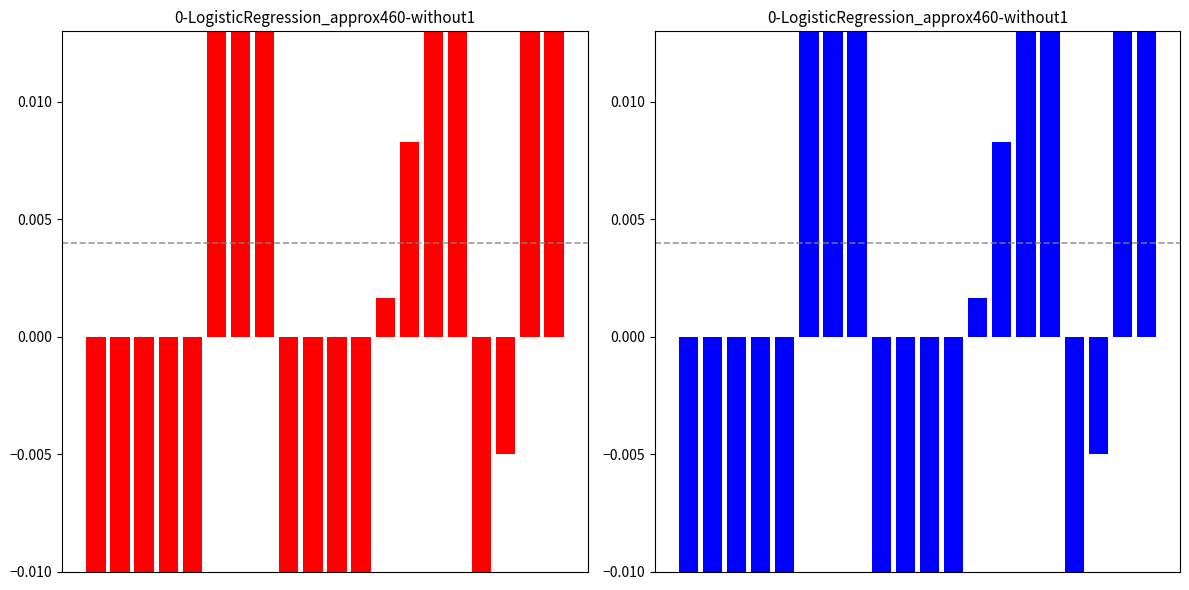

What is the smallest value displayed?

-0.1